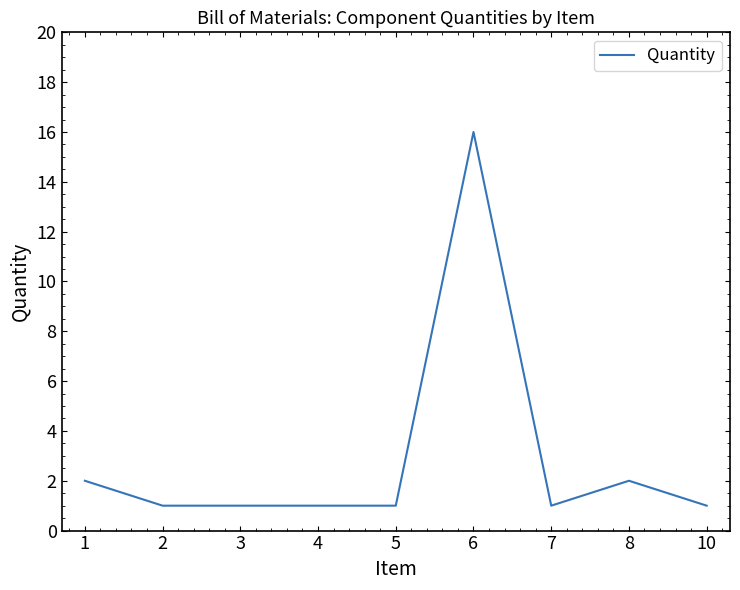

True or false: the data has more than 0 interior local peaks.

True